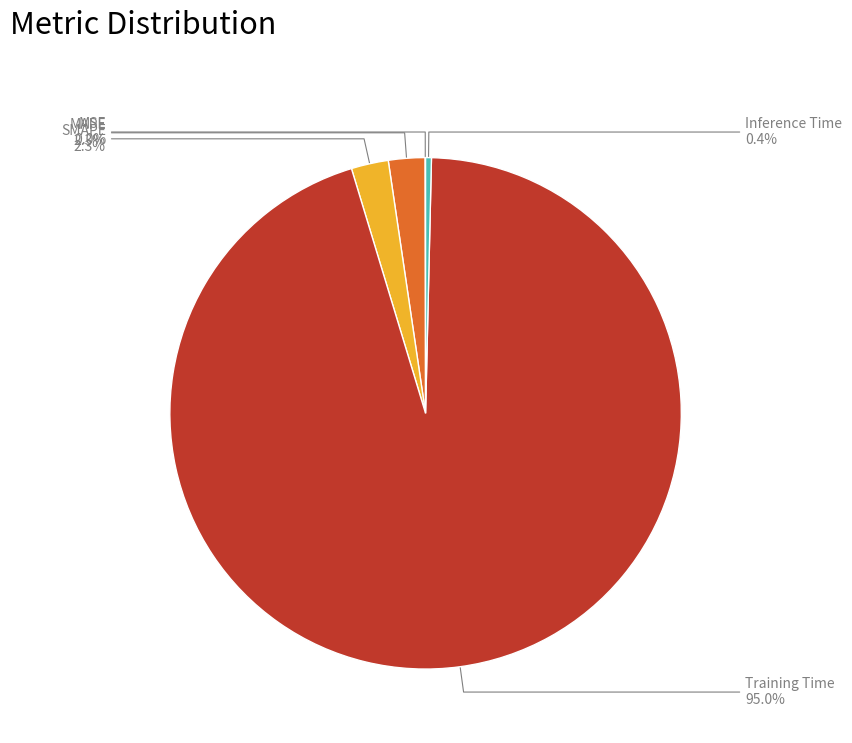

Do SMAPE and Training Time together represent more than half of the pie?

Yes